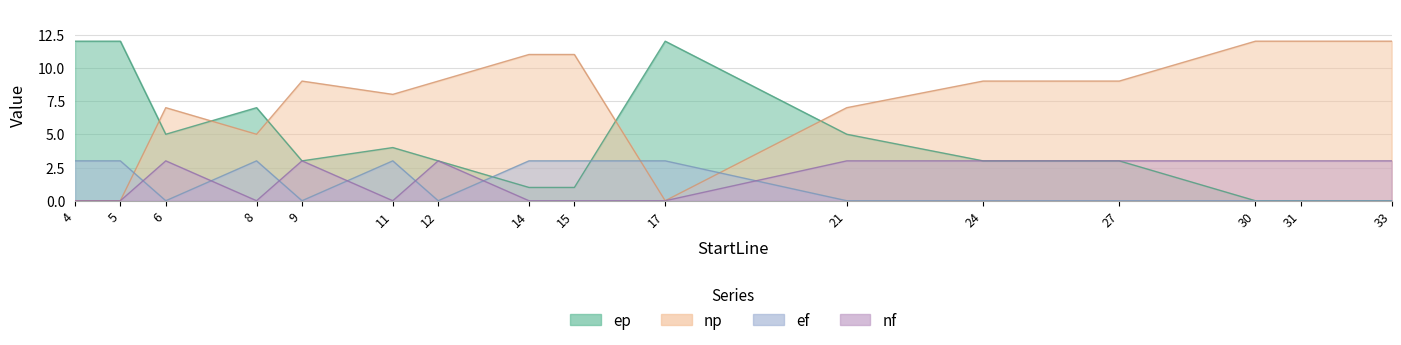

What is the difference between the maximum and second lowest values in the np series?

12